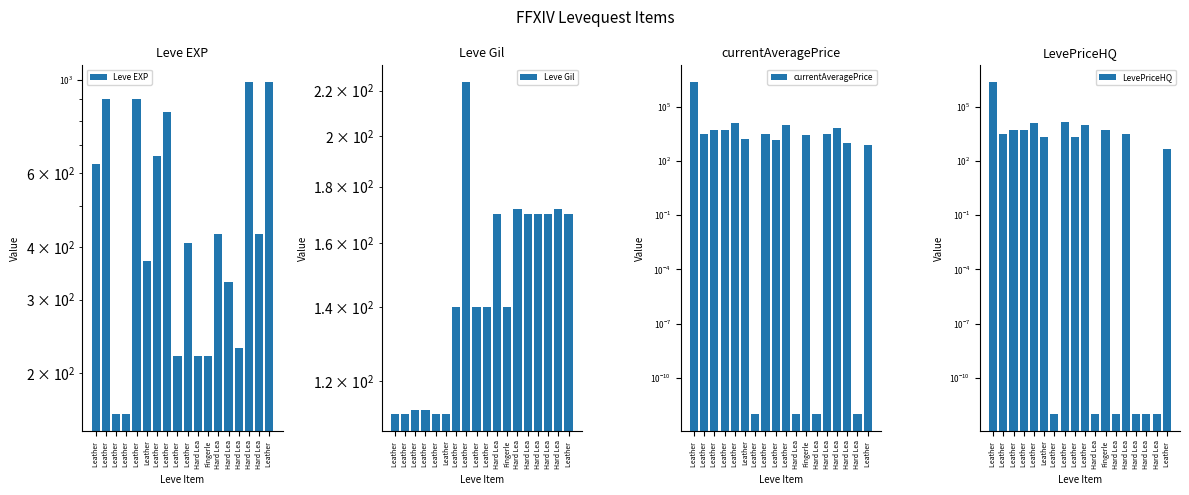

Which category has the highest value across all series?

Leather 